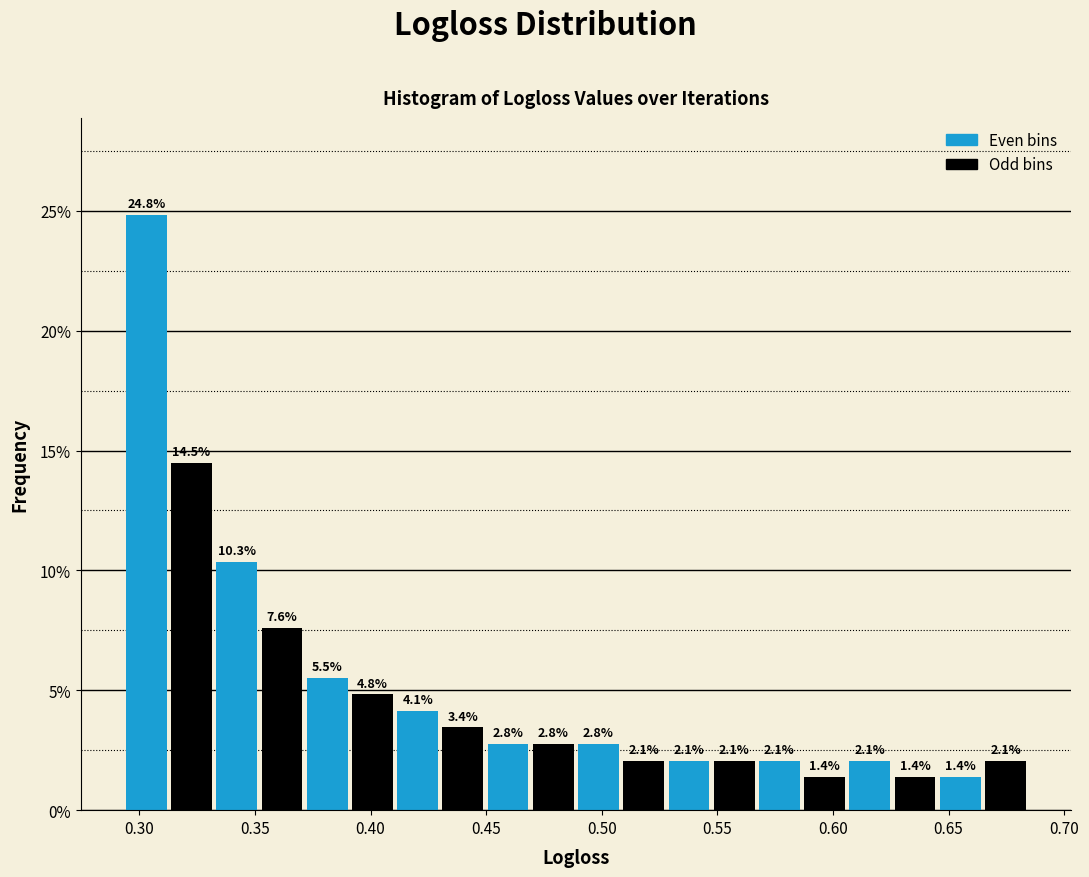

Around what value on the x-axis is the tallest bar? Give the approximate position of its centre, as read against the axis.

0.305